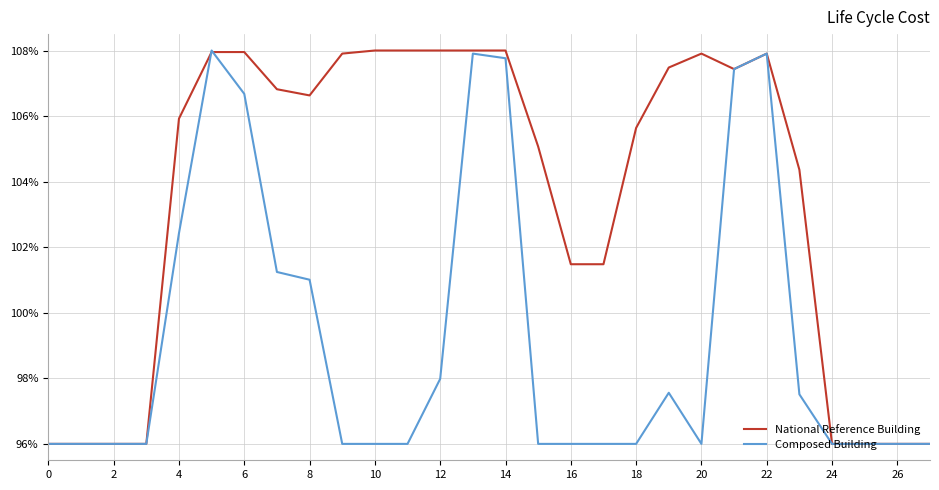

List the series in order of their overall mean, lowest first.

Composed Building, National Reference Building